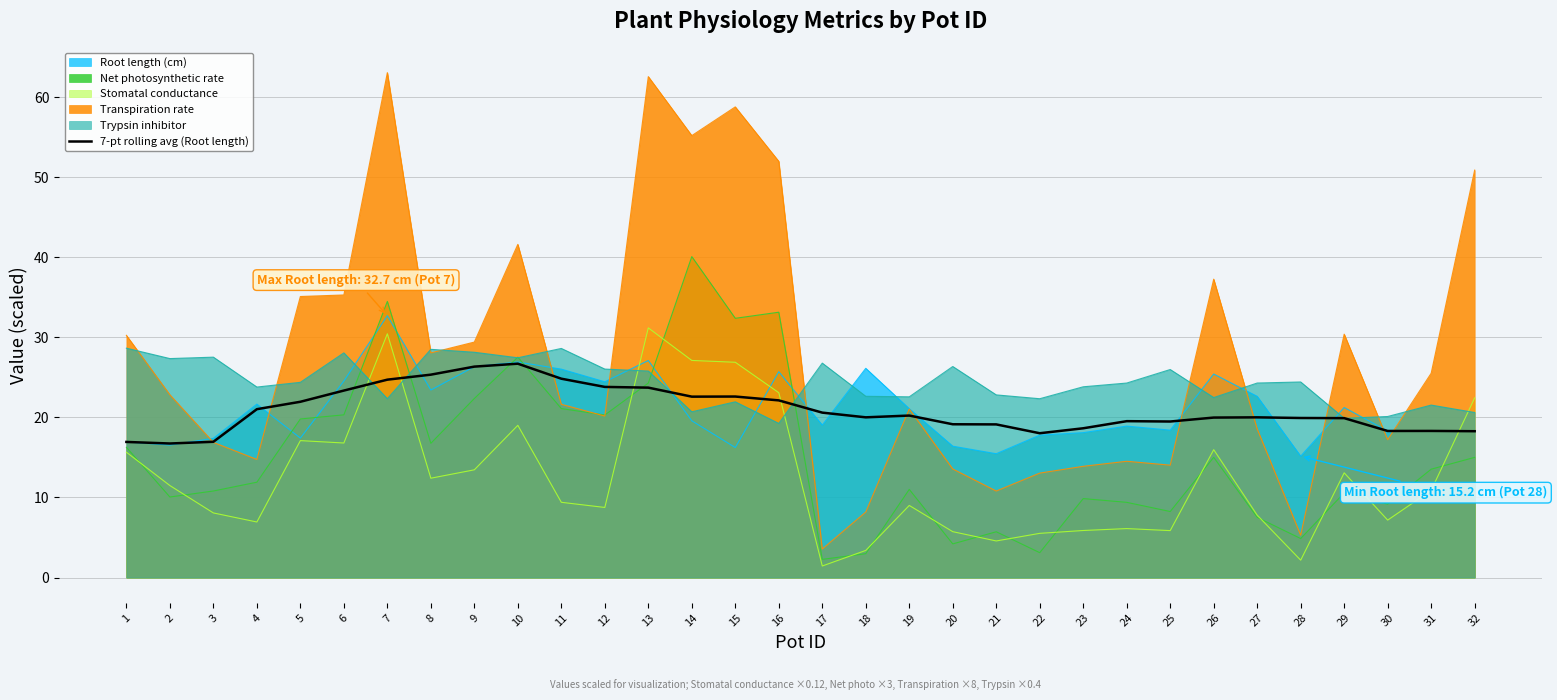

Where is the data nearest to the value 21?

4